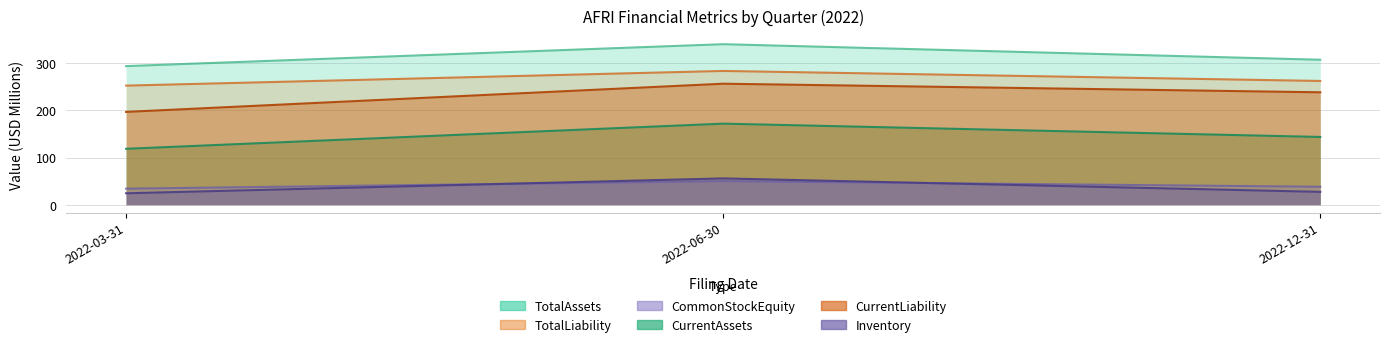

What is the label of the 3rd point from the right?

2022-03-31